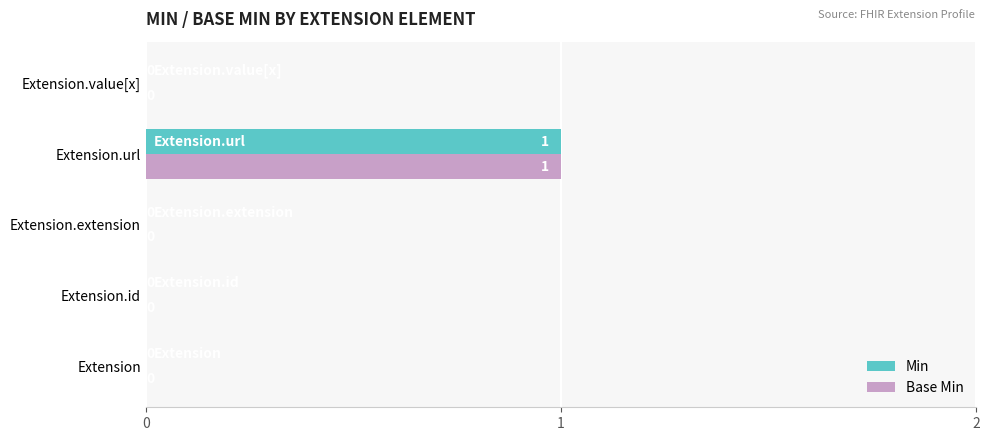

How many values in Base Min are above zero?

1